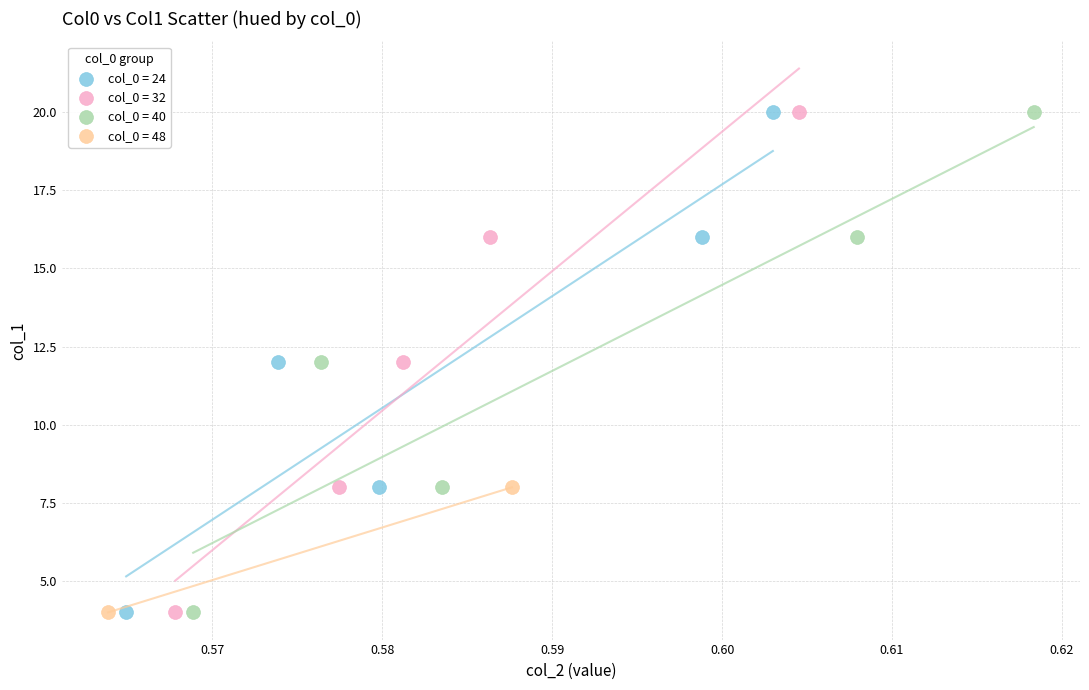

What are all the series names shown in the legend?

col_0 = 24, col_0 = 32, col_0 = 40, col_0 = 48